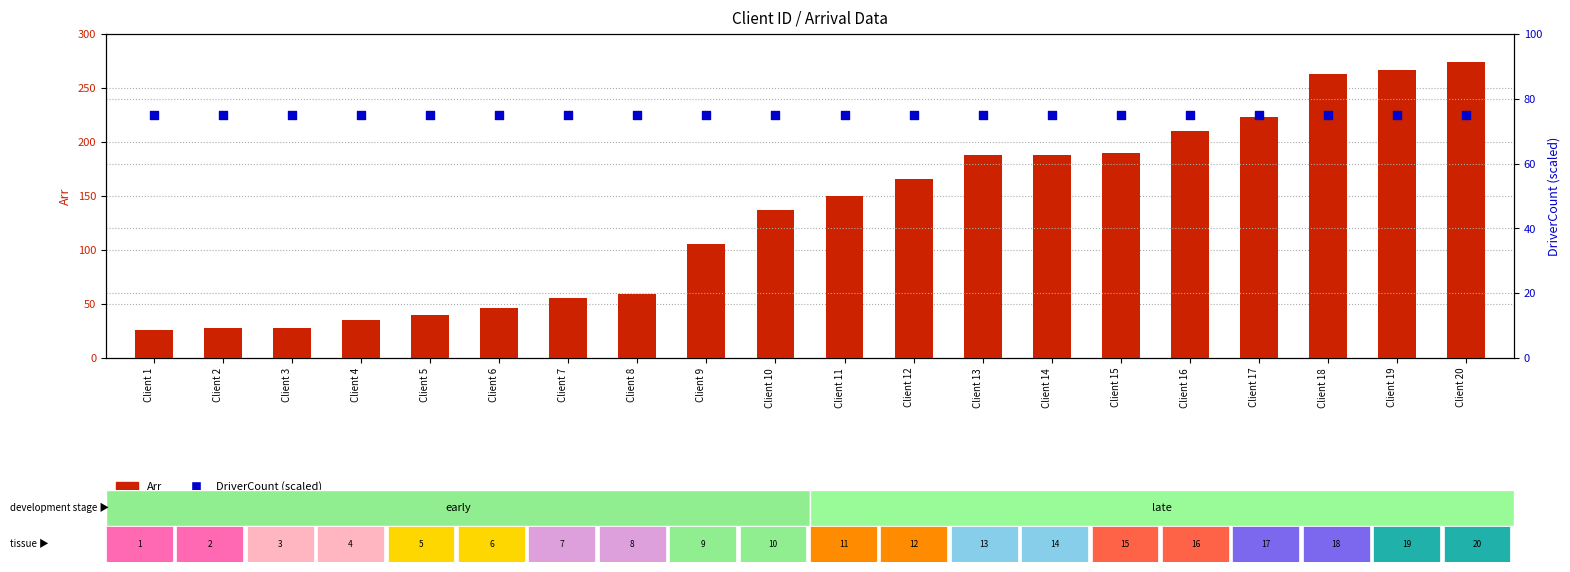

Which series reaches the maximum Y coordinate?

Arr